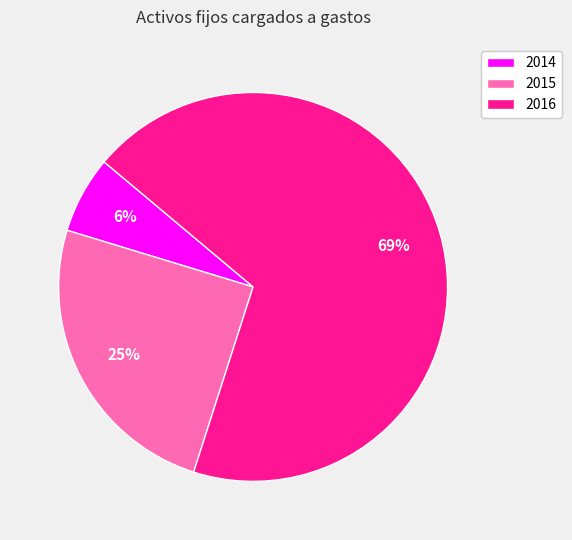

What percentage is the 2015 slice, to the nearest percent?

25%